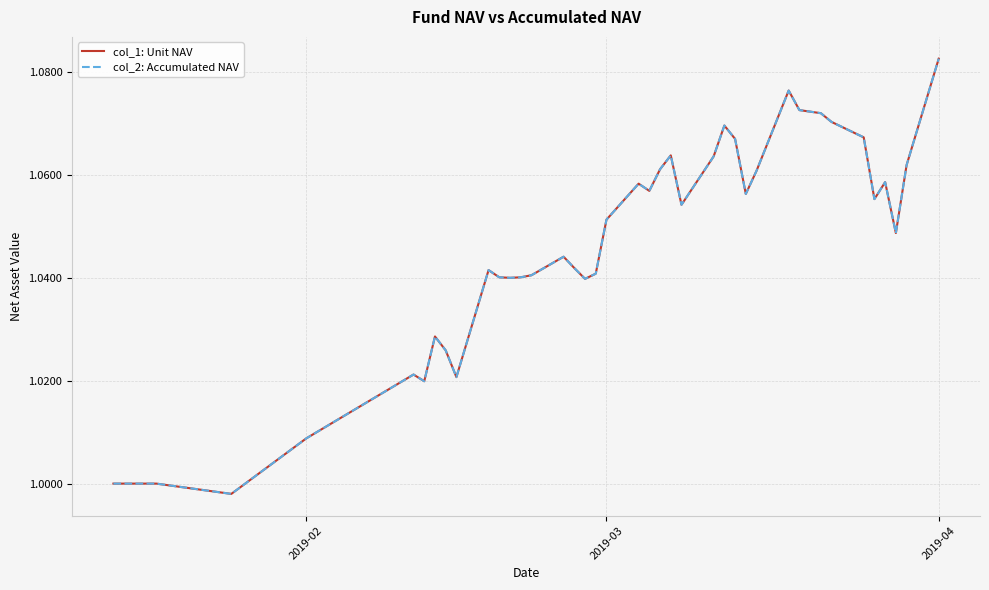

Does the chart display data point markers on the line(s)?

No